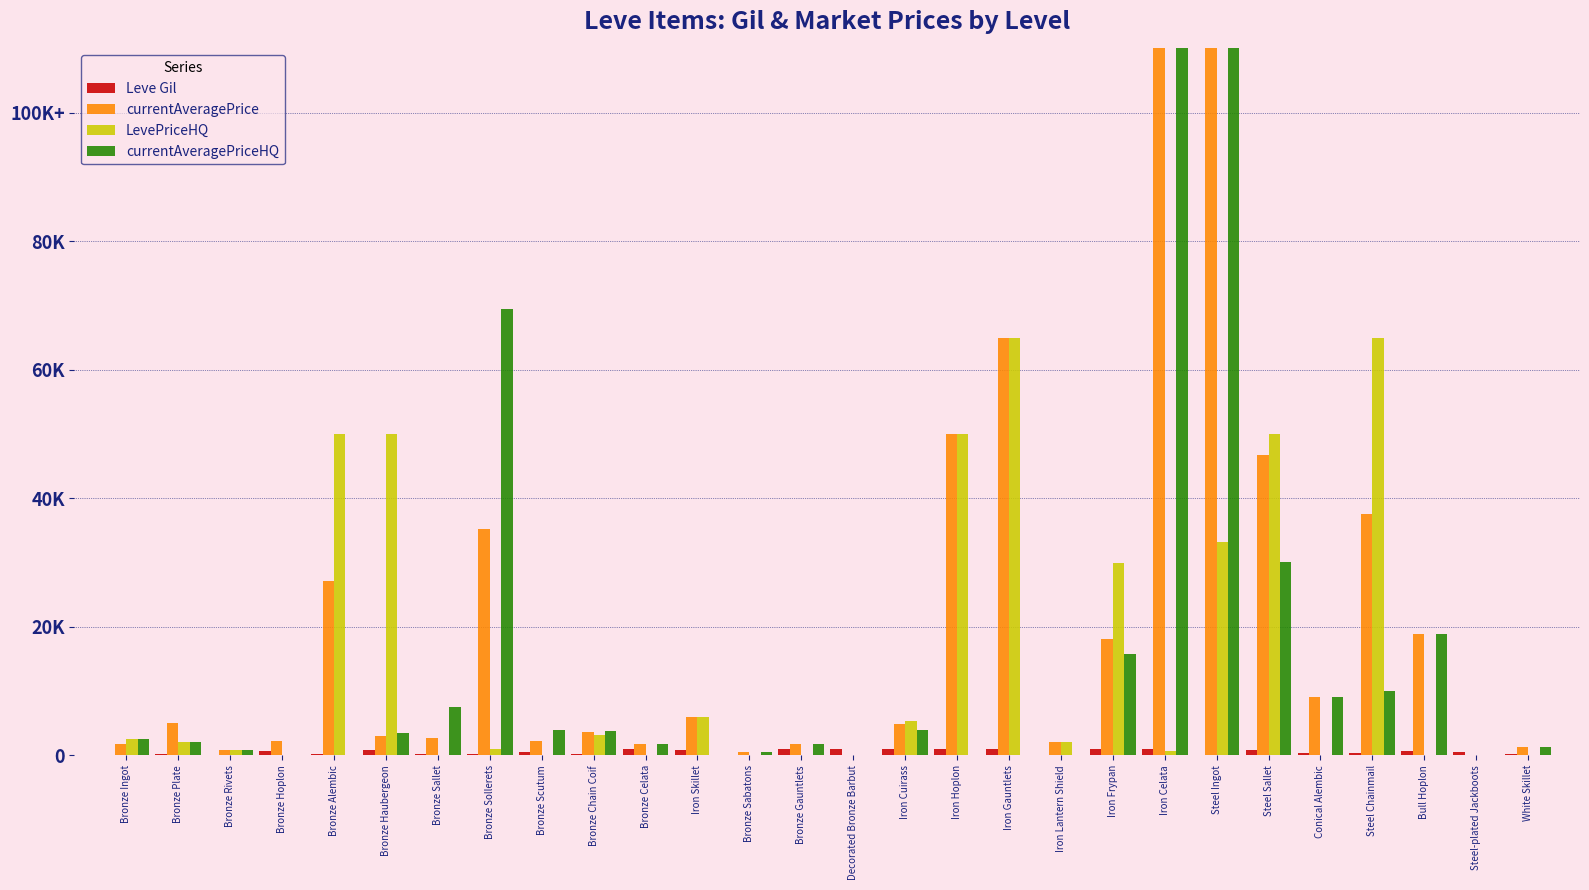

Reading left to right, transcribe all the data shown in this chart.

Leve Gil: 113	160	112	690	160	840	220	220	460	220	990	880	90	990	910	910	910	910	120	990	960	80	830	390	320	730	530	240
currentAveragePrice: 1756	5071	793	2226	27125	3011	2662	35210	2230	3600	1748	6000	494	1800	0	4799	50000	65000	2000	18128	110000	110000	46670	9036	37499	18944	0	1348
LevePriceHQ: 2500	2000	756	0	50000	49950	0	1000	0	3200	0	6000	0	0	0	5333	50000	65000	2000	30000	625	33228	49999	0	64999	0	0	0
currentAveragePriceHQ: 2500	2000	756	0	0	3500	7500	69420	4000	3800	1748	0	494	1800	0	4000	0	0	0	15754	110000	110000	30025	9036	10000	18944	0	1348